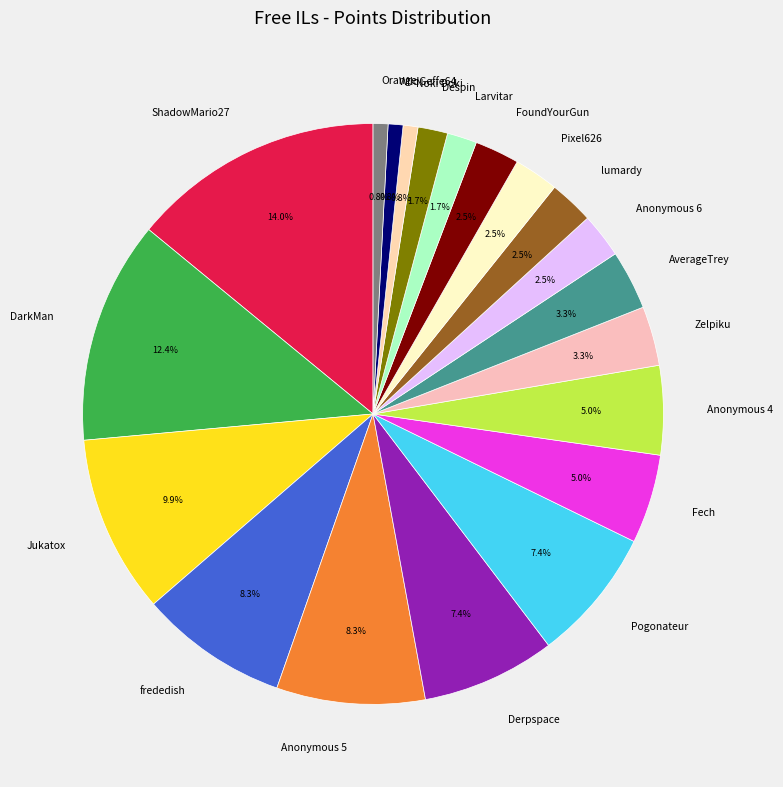

To the nearest percent, what is the combined percentage of lumardy and DarkMan?

15%